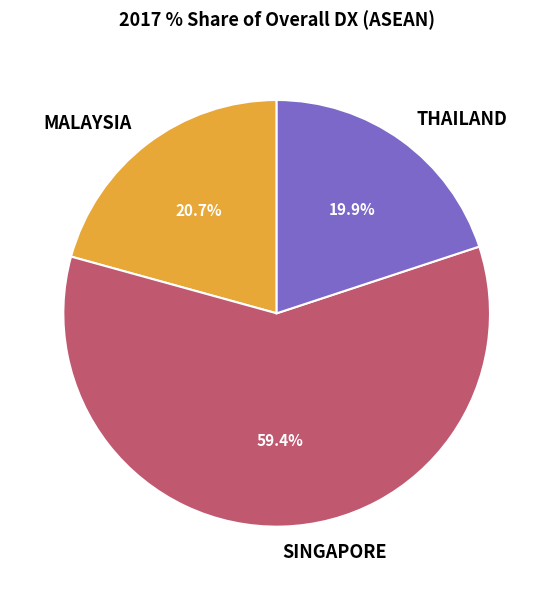

To the nearest percent, what portion does MALAYSIA represent?

21%